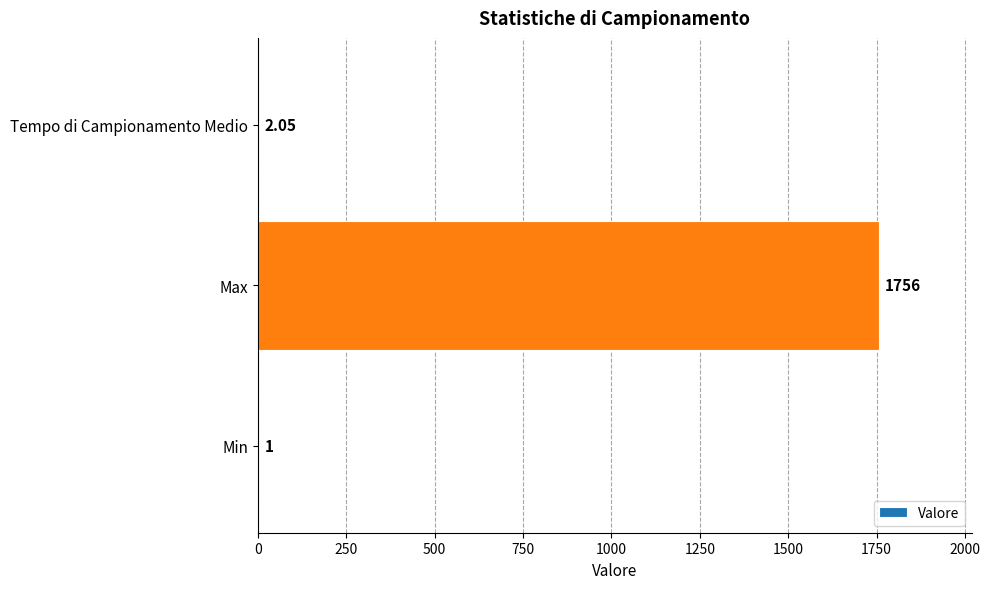

What is the sum of the values at Max and Tempo di Campionamento Medio?

1758.0